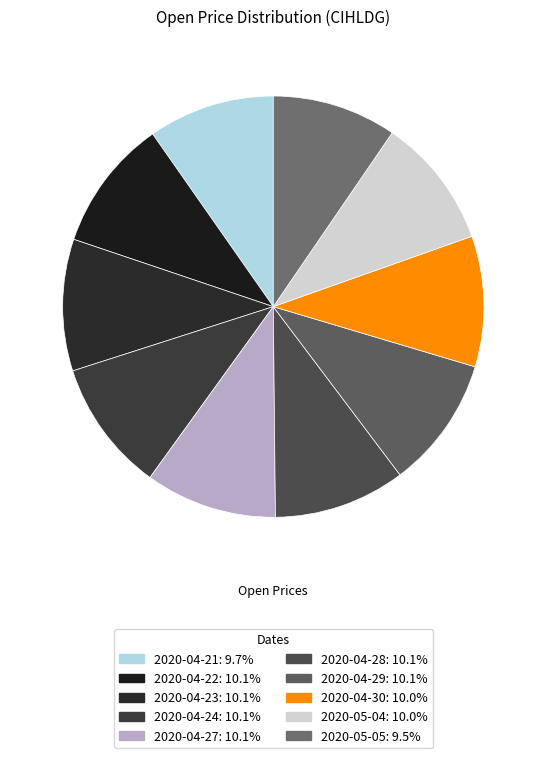

Between 2020-04-27 and 2020-05-04, which is larger?

2020-04-27